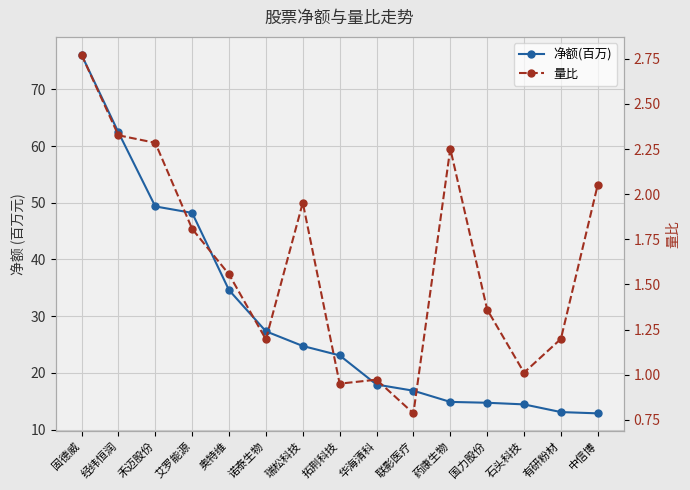

At which label is 量比 closest to 1?

石头科技